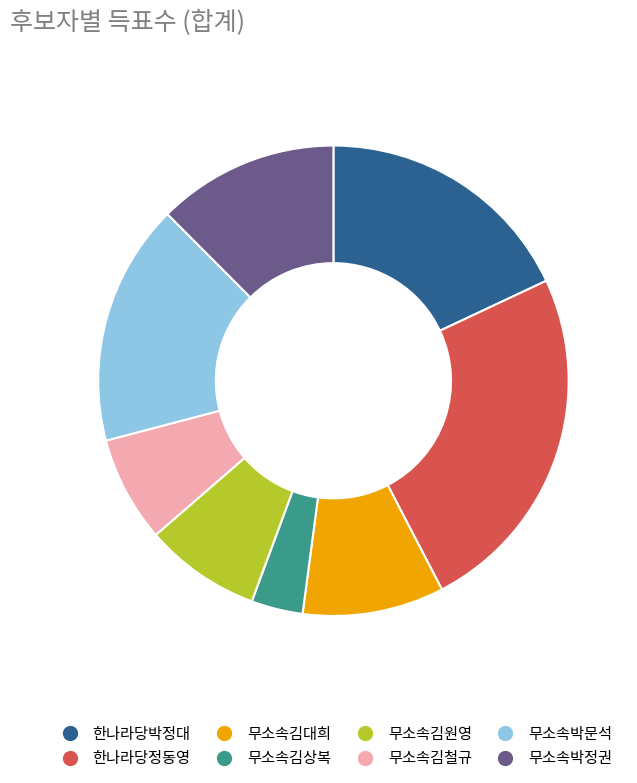

Rank the categories by value from lowest to highest.

무소속김상복, 무소속김철규, 무소속김원영, 무소속김대희, 무소속박정권, 무소속박문석, 한나라당박정대, 한나라당정동영